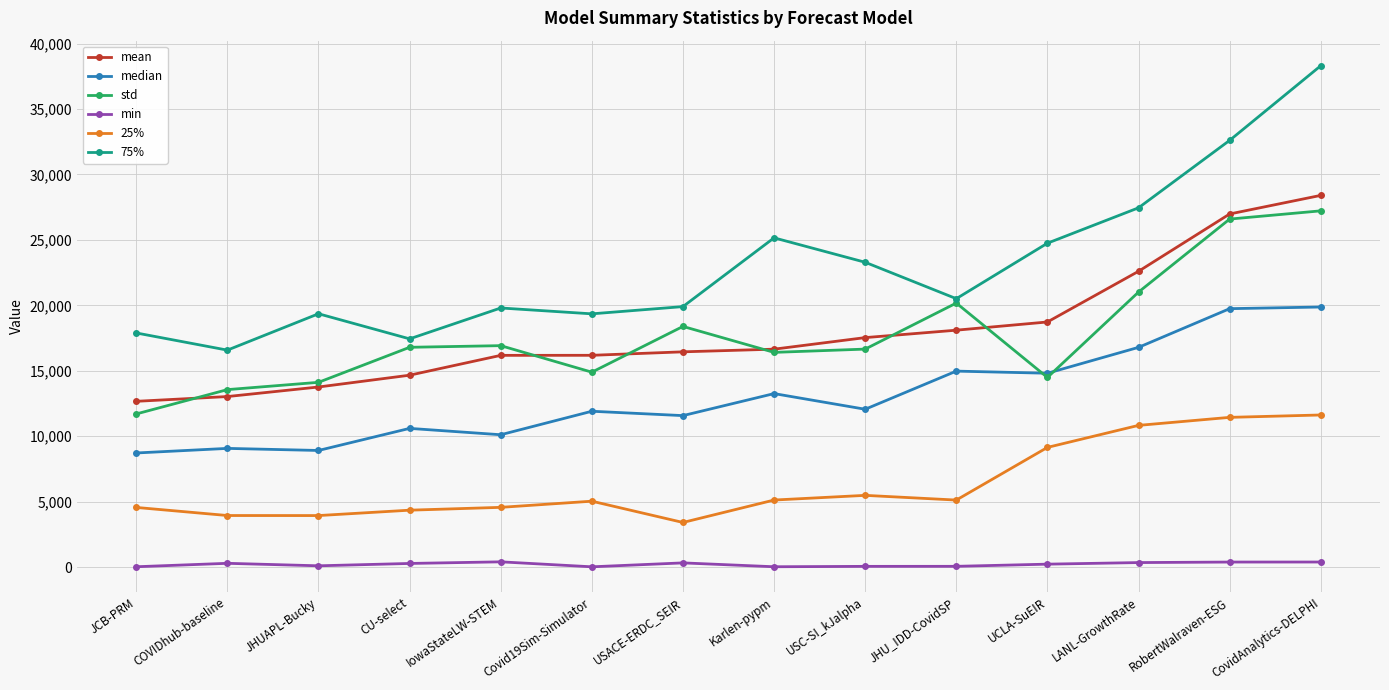

True or false: min and 25% cross at least once.

False